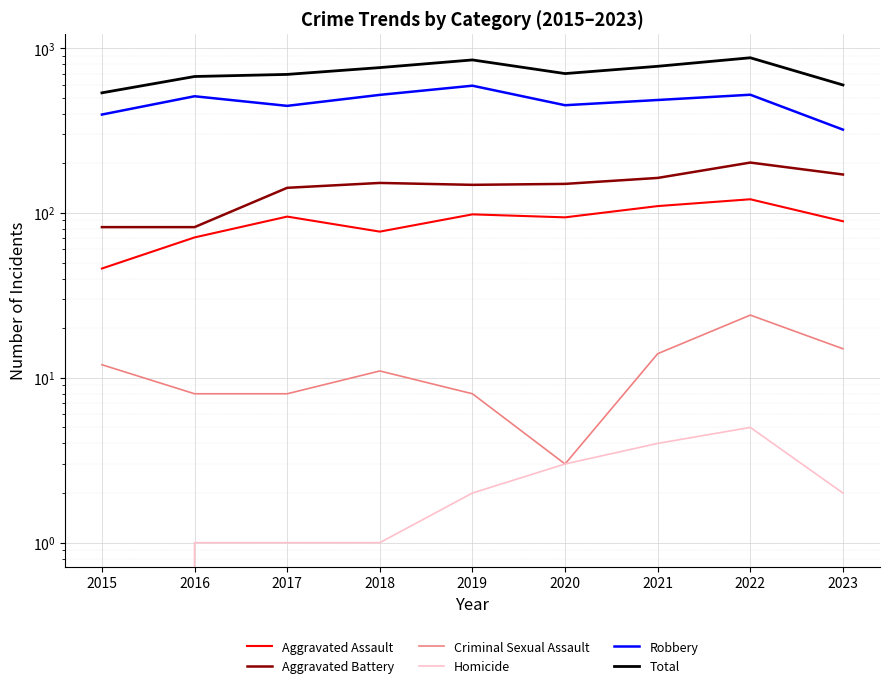

Count the number of data series in this chart.

6